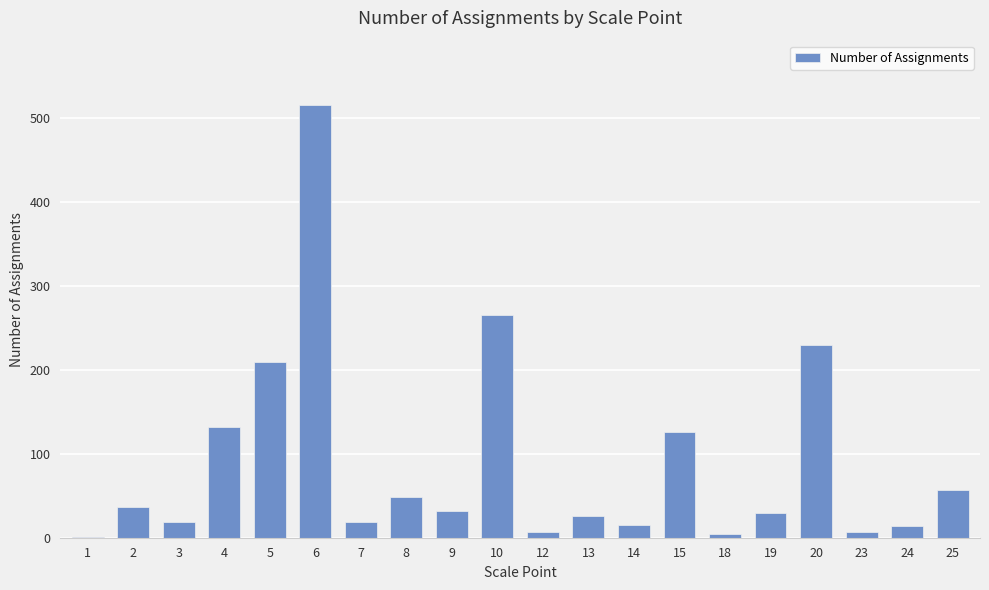

Are the bars horizontal?

No